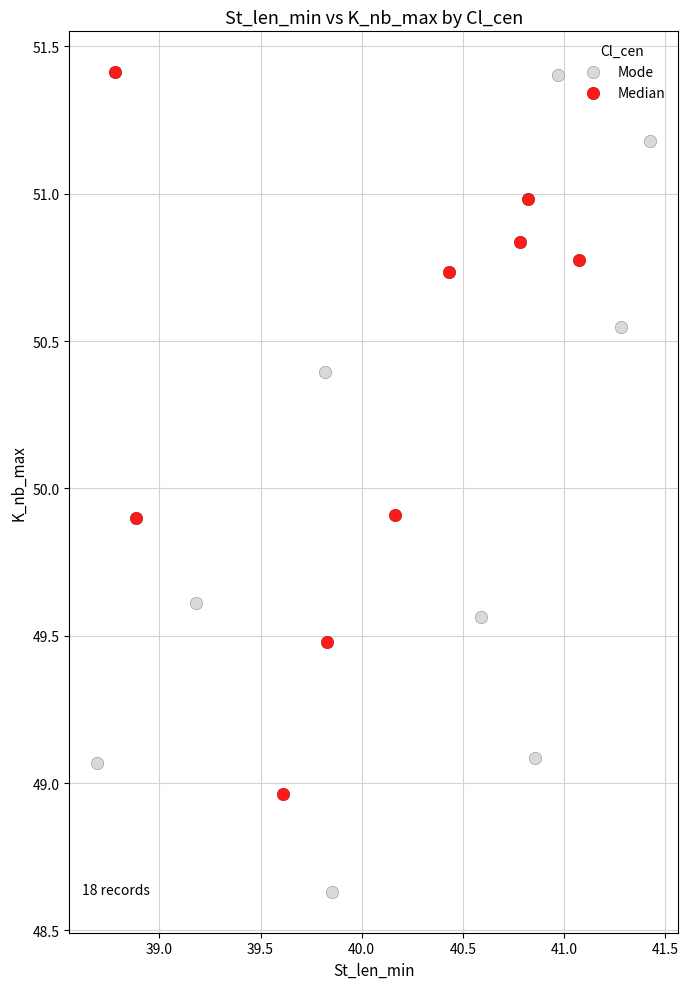

Which series has the widest spread of Y values?

Mode